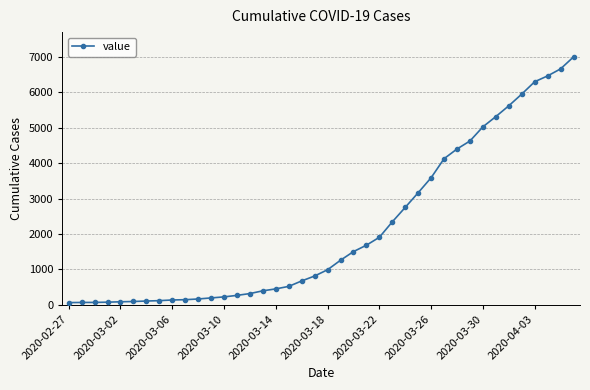

What is the sum of all values?

85719